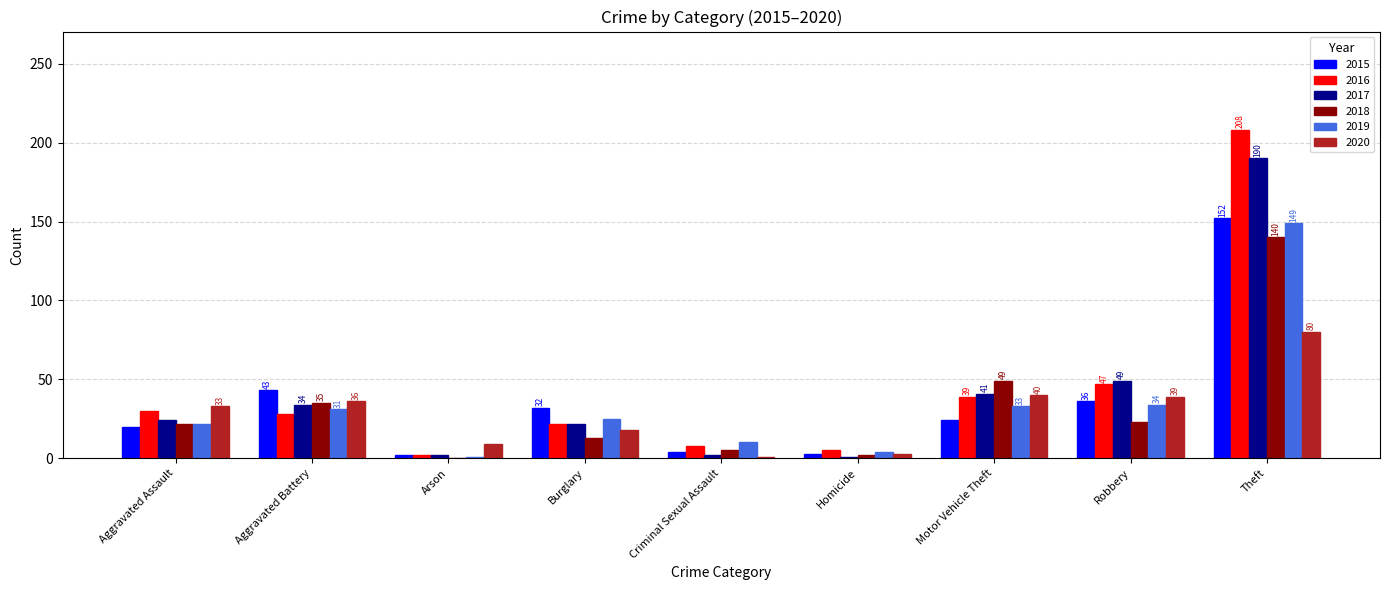

Where is 2017 nearest to the value 95?

Robbery